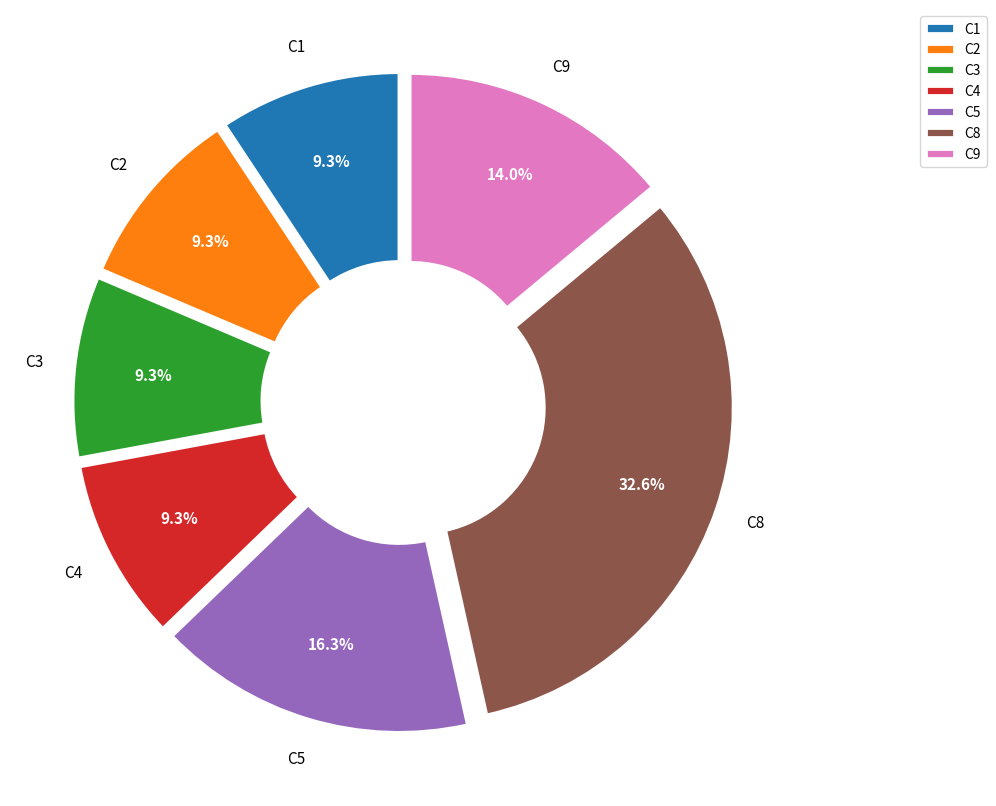

Which slice is the largest?

C8